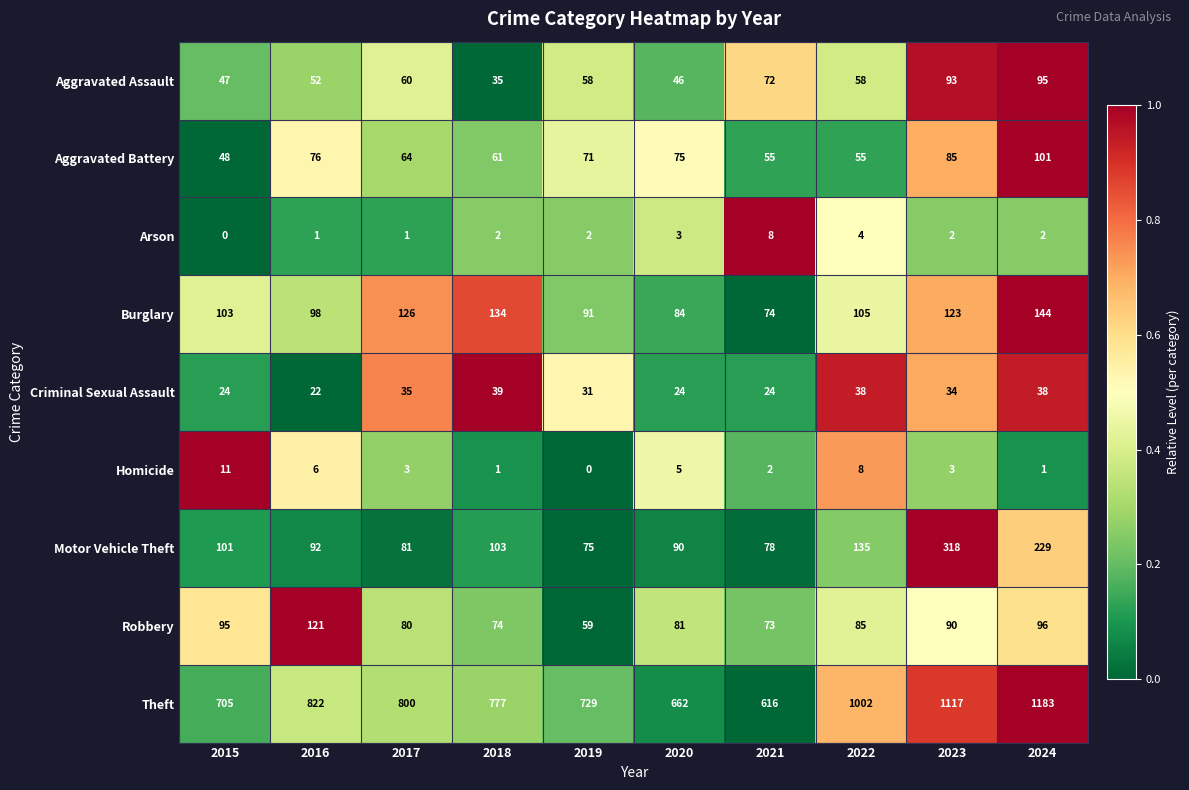

Is it true that Robbery equals 81 at 2020?

True